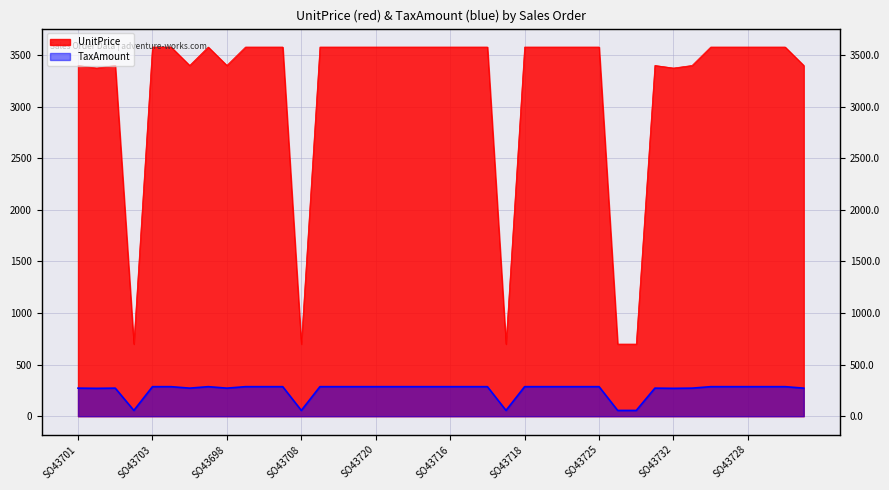

Between SO43713 and SO43719, which is larger?

SO43713